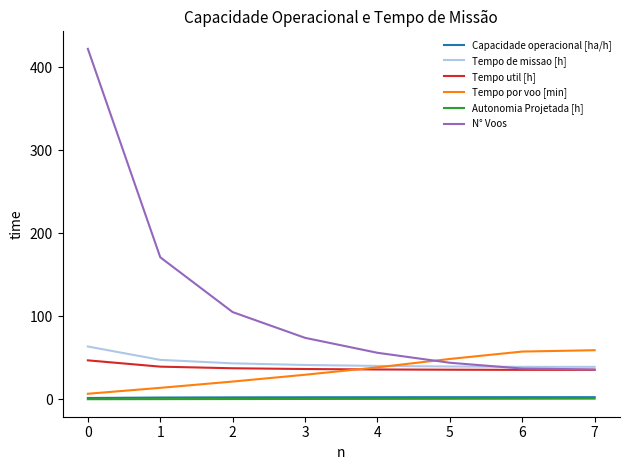

What is the total value across all series at 1?

273.9